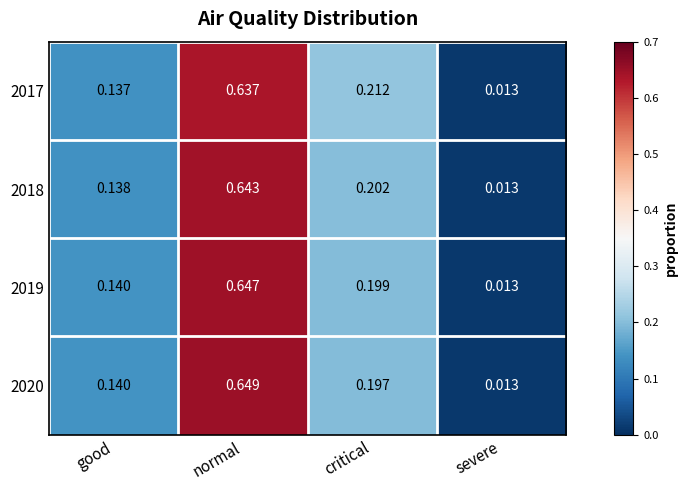

At which category is the sum across all series the highest?

normal